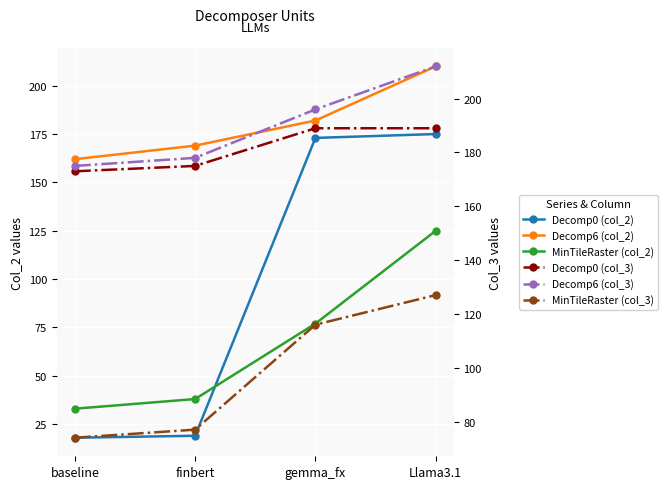

The MinTileRaster (col_3) series shows 74 at baseline. True or false?

True